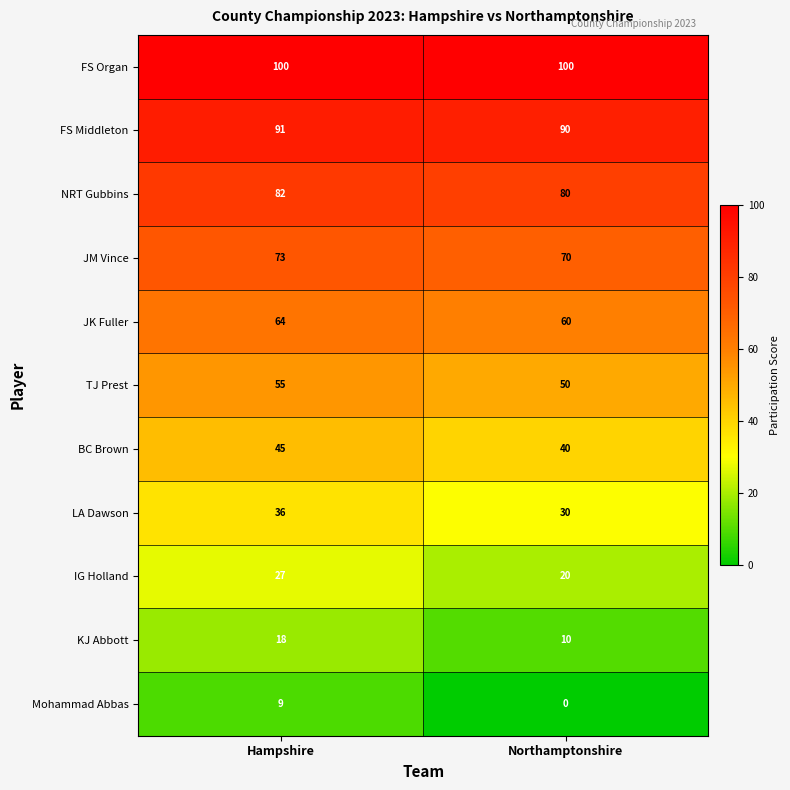

Which series has the largest total across all categories?

FS Organ